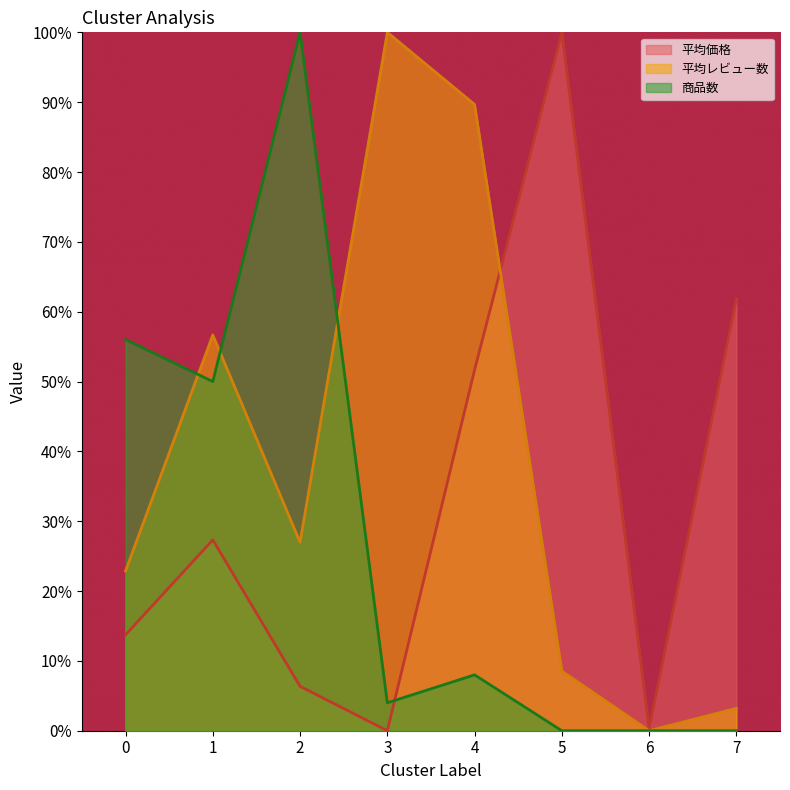

What is the value of the 商品数 point at the 2nd from the left?

0.5